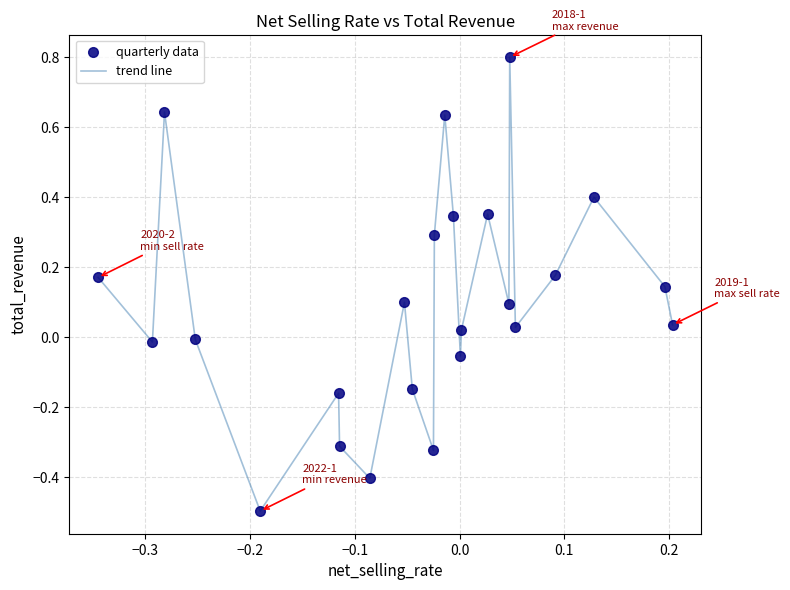

What is the smallest value displayed?

-0.5